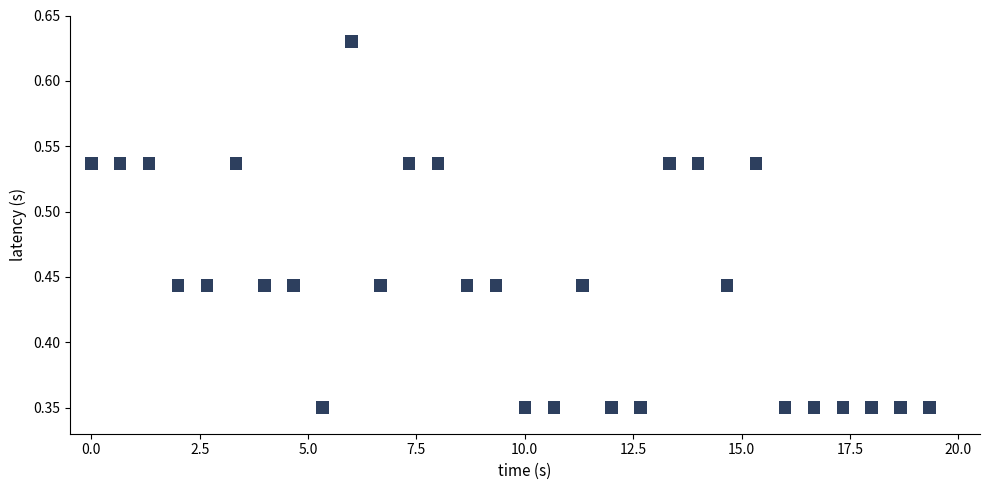

What is the range of X values (max minus min)?

19.3